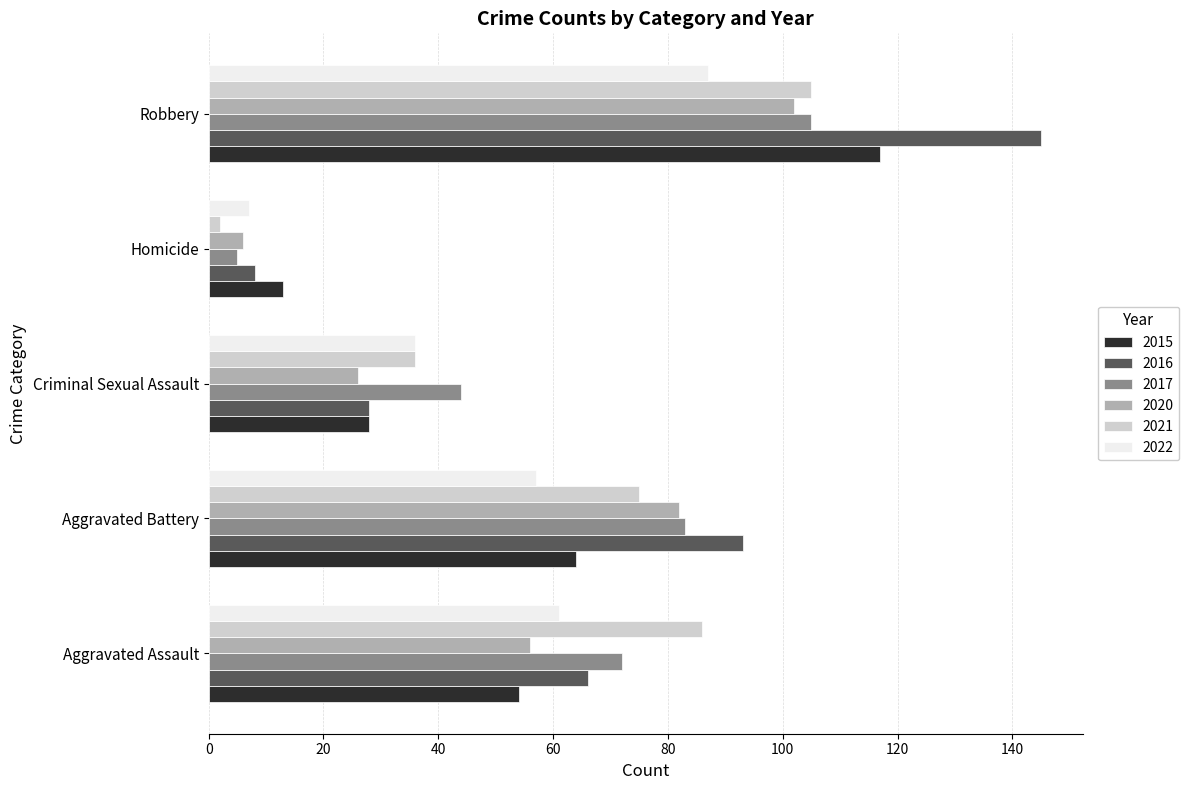

Which series has the largest range (max minus min)?

2016